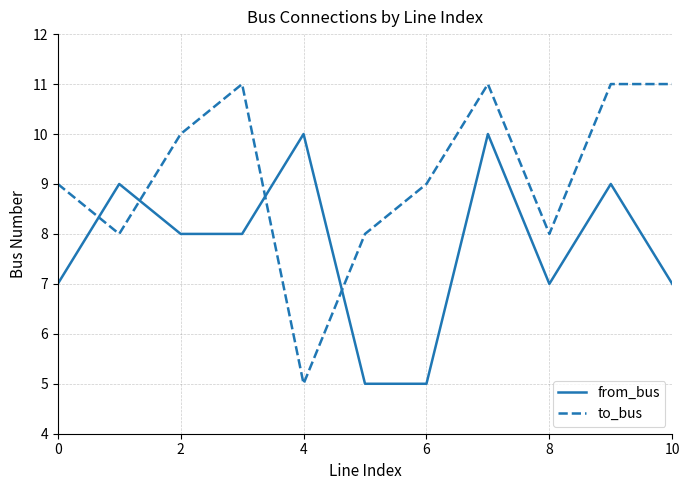

True or false: from_bus and to_bus intersect in this chart.

True